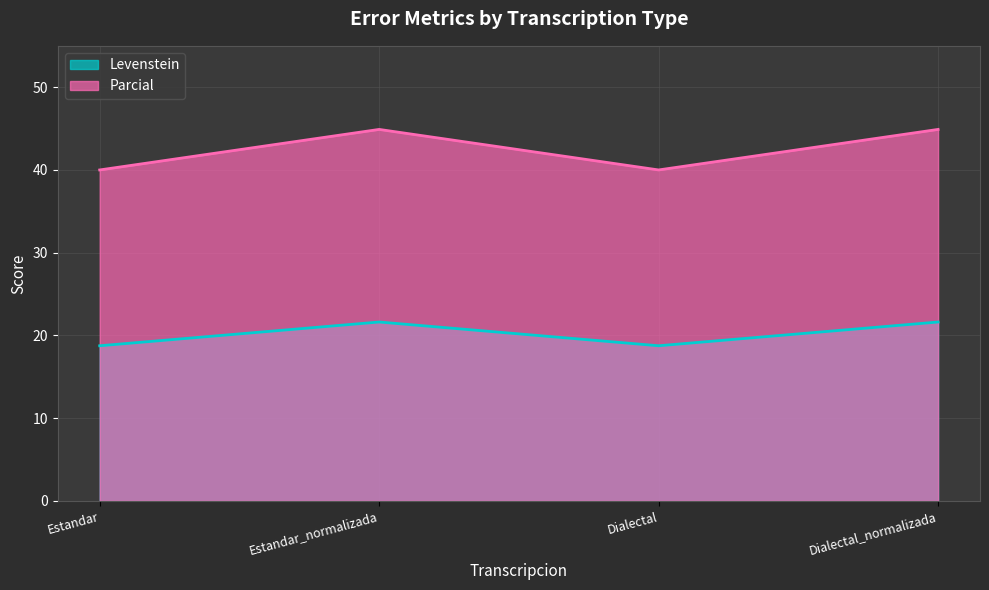

What is the difference between the second highest and minimum values in the Parcial series?

4.9